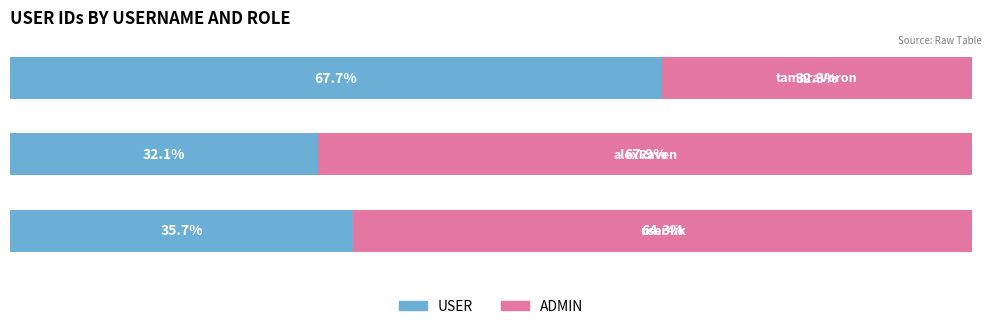

What are all the series names shown in the legend?

USER, ADMIN